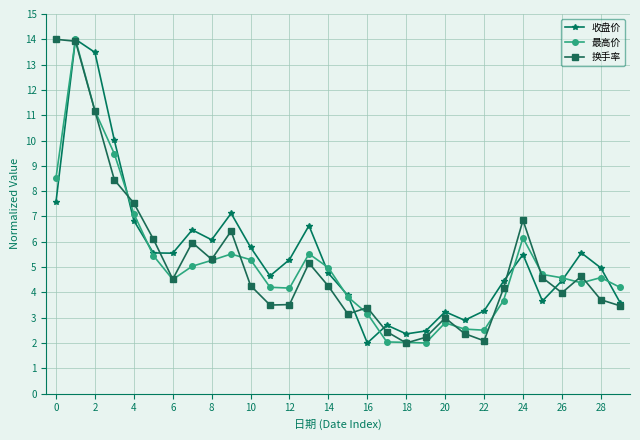

What is the value of the 最高价 point at the 25th from the left?

6.2